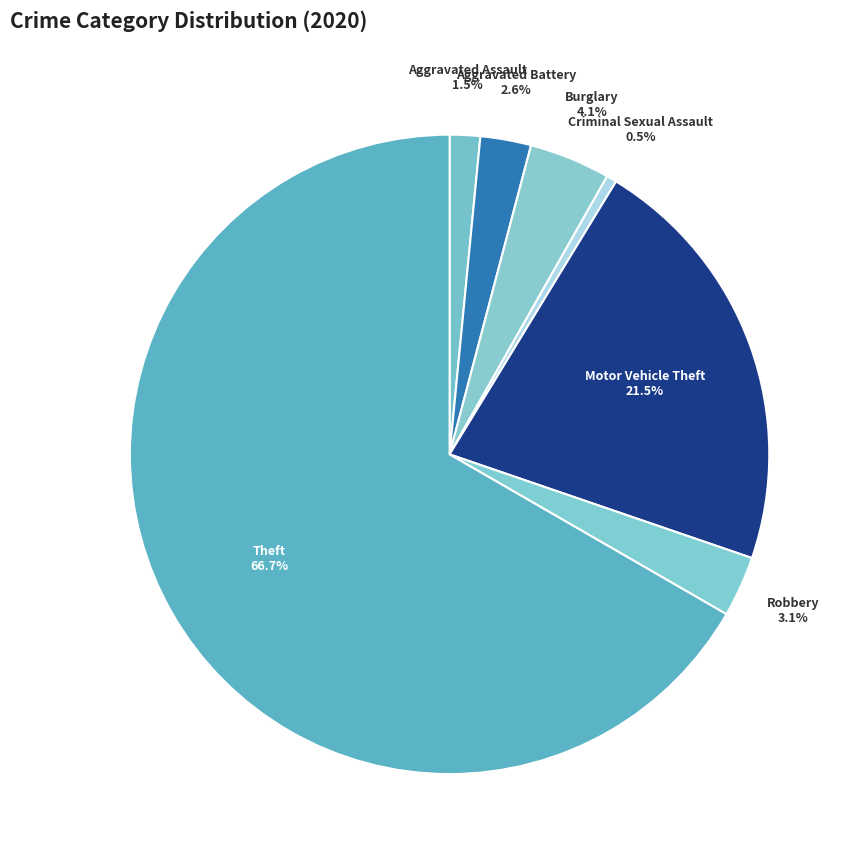

How many segments does this pie chart have?

7